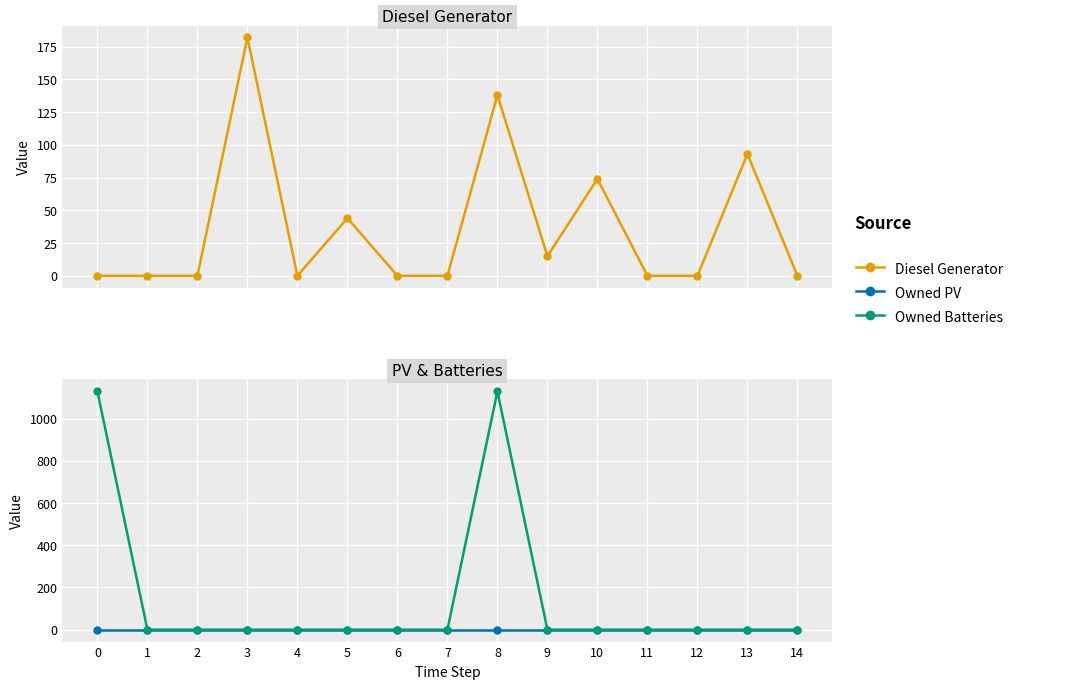

Reading left to right, list all the values displayed in this chart.

Diesel Generator: 0=0	1=0	2=0	3=182	4=0	5=44	6=0	7=0	8=138	9=15	10=74	11=0	12=0	13=93	14=0
Owned PV: 0=0	1=0	2=0	3=0	4=0	5=0	6=0	7=0	8=0	9=0	10=0	11=0	12=0	13=0	14=0
Owned Batteries: 0=1129	1=0	2=0	3=0	4=0	5=0	6=0	7=0	8=1129	9=0	10=0	11=0	12=0	13=0	14=0